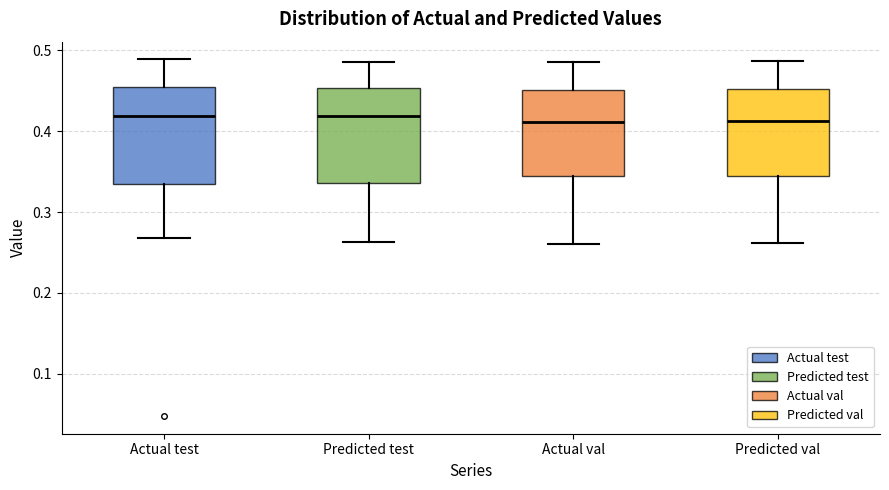

Reading left to right, transcribe this box plot: for each box, give where its median line is, the range the box spans, and where its two whiskers end, as read against the y-axis. The values are not printed on the chart, so give them approximately, as read against the axis.

Actual test: median 0.42, box 0.34 to 0.45, whiskers 0.27 to 0.49
Predicted test: median 0.42, box 0.34 to 0.45, whiskers 0.26 to 0.49
Actual val: median 0.41, box 0.35 to 0.45, whiskers 0.26 to 0.49
Predicted val: median 0.41, box 0.35 to 0.45, whiskers 0.26 to 0.49